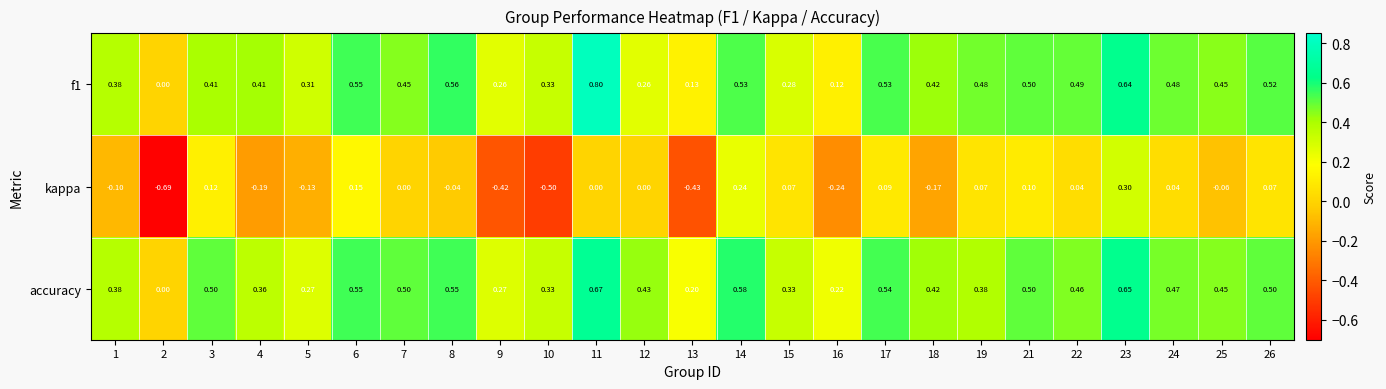

Is the value of kappa at 25 greater than the value of f1 at 19?

No